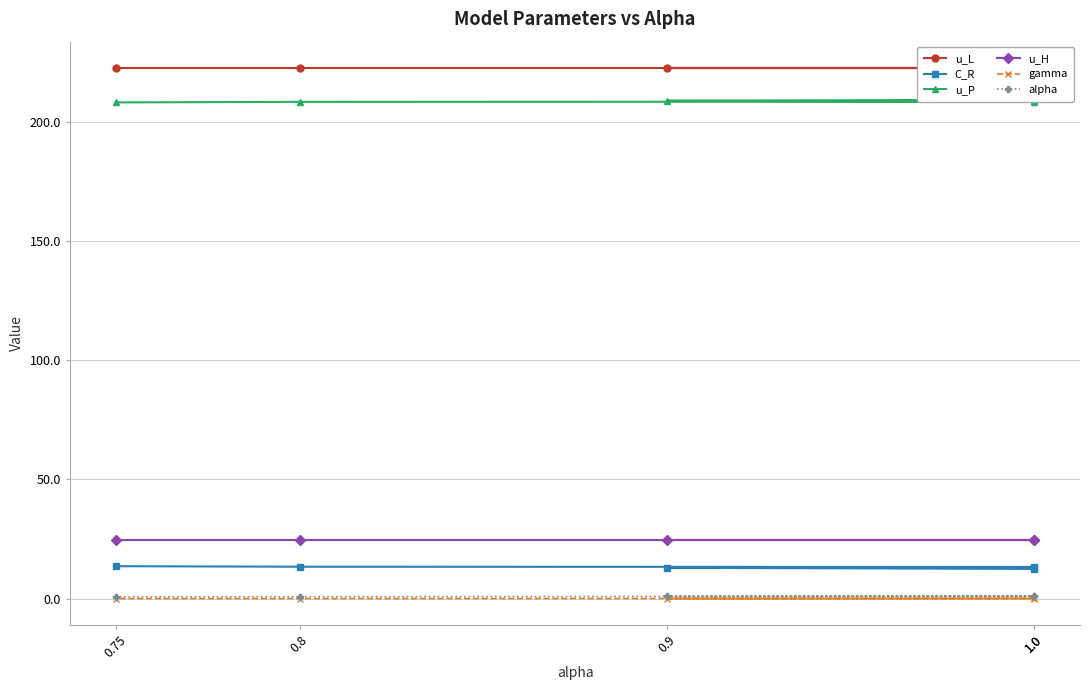

Between 1.0 and 0.75, which series saw the biggest shift?

C_R